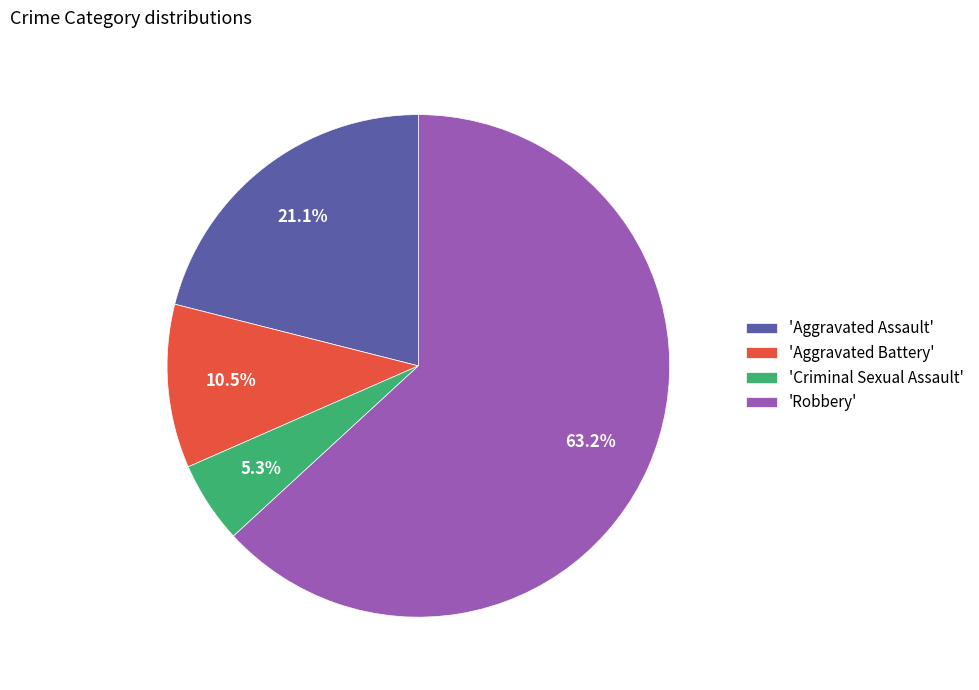

How much of the chart is everything except 'Criminal Sexual Assault'?

94.7%